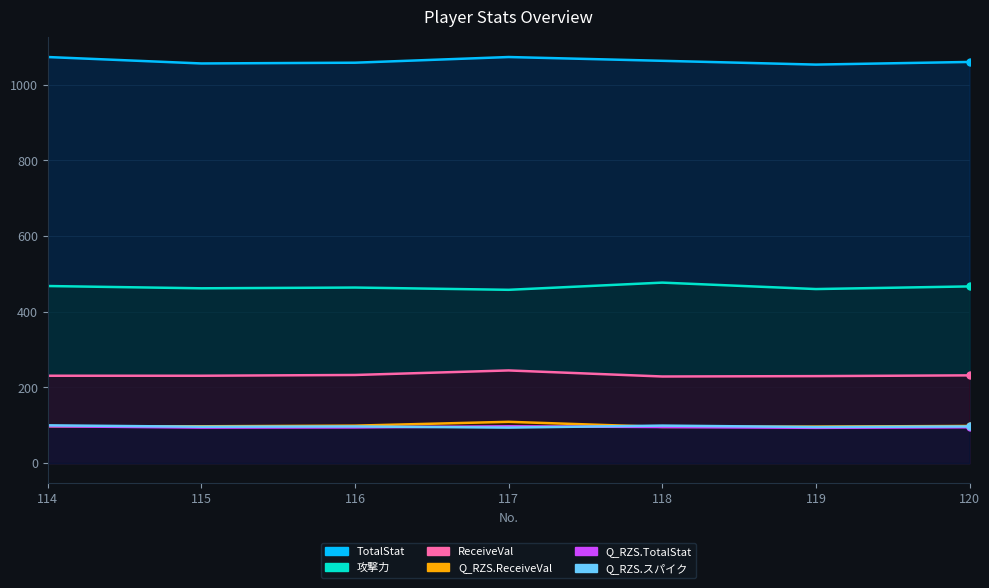

Which series has the largest range (max minus min)?

TotalStat